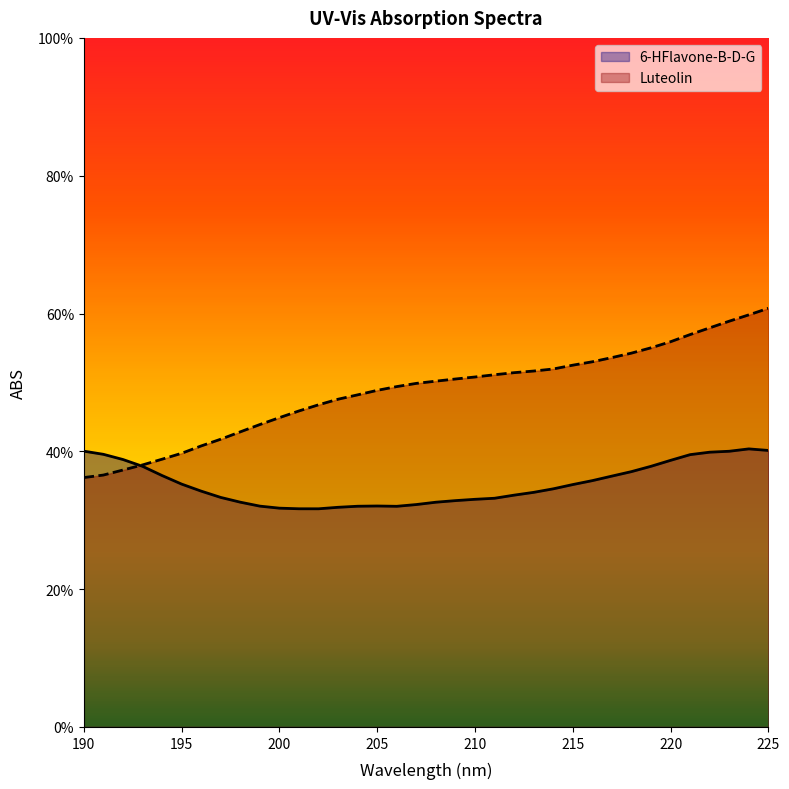

True or false: 6-HFlavone-B-D-G and Luteolin cross at least once.

True